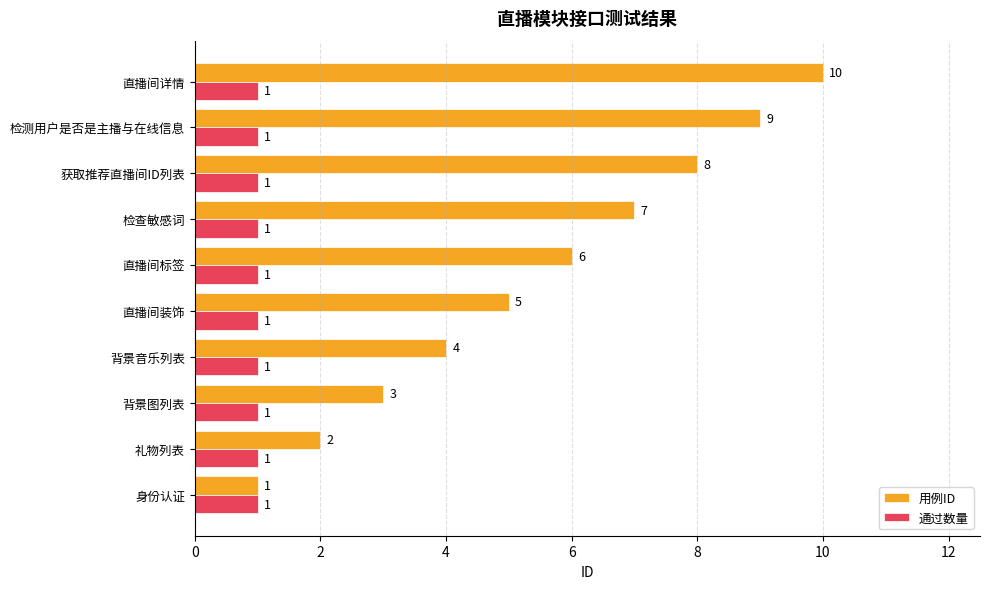

True or false: 通过数量 has a value of 1 at 背景图列表.

True